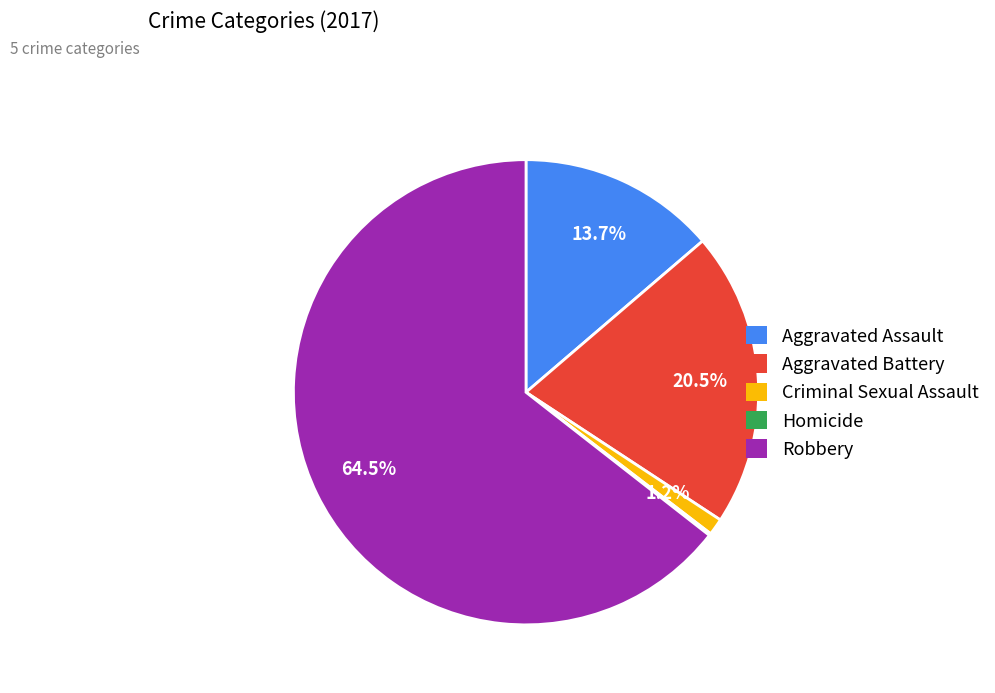

What is the ratio of the value at Robbery to the value at Aggravated Battery?

3.1